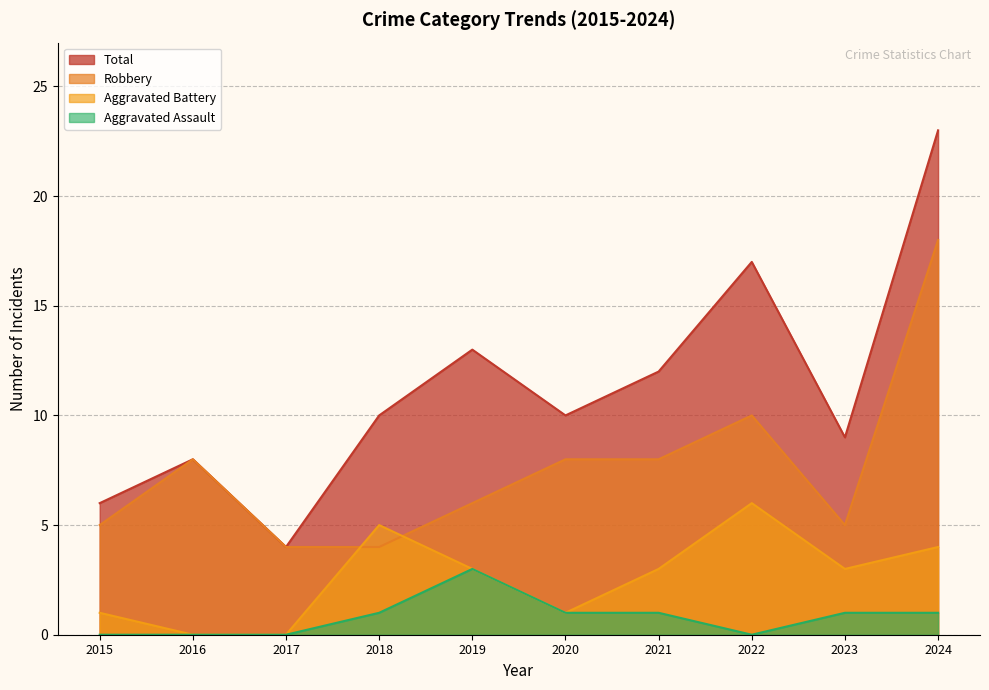

Reading left to right, what are all the values shown in this chart?

Aggravated Assault: 2015=0	2016=0	2017=0	2018=1	2019=3	2020=1	2021=1	2022=0	2023=1	2024=1
Aggravated Battery: 2015=1	2016=0	2017=0	2018=5	2019=3	2020=1	2021=3	2022=6	2023=3	2024=4
Robbery: 2015=5	2016=8	2017=4	2018=4	2019=6	2020=8	2021=8	2022=10	2023=5	2024=18
Total: 2015=6	2016=8	2017=4	2018=10	2019=13	2020=10	2021=12	2022=17	2023=9	2024=23